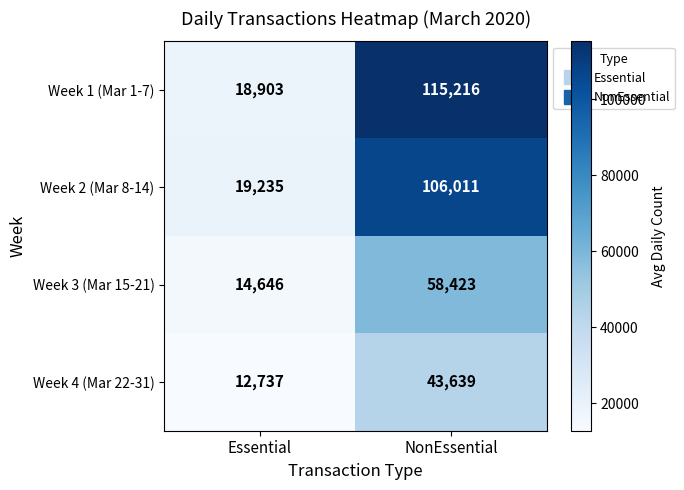

What is the total value across all series at Essential?

65521